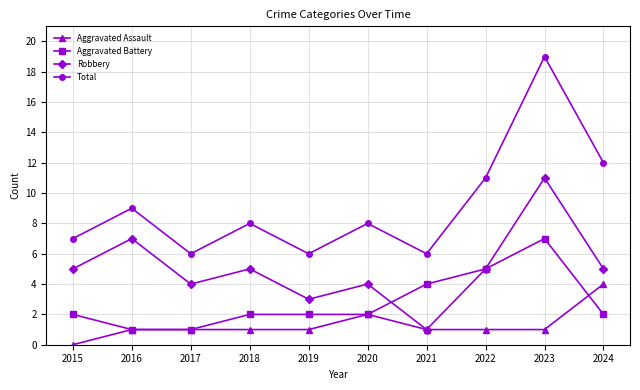

True or false: Total and Robbery intersect in this chart.

False